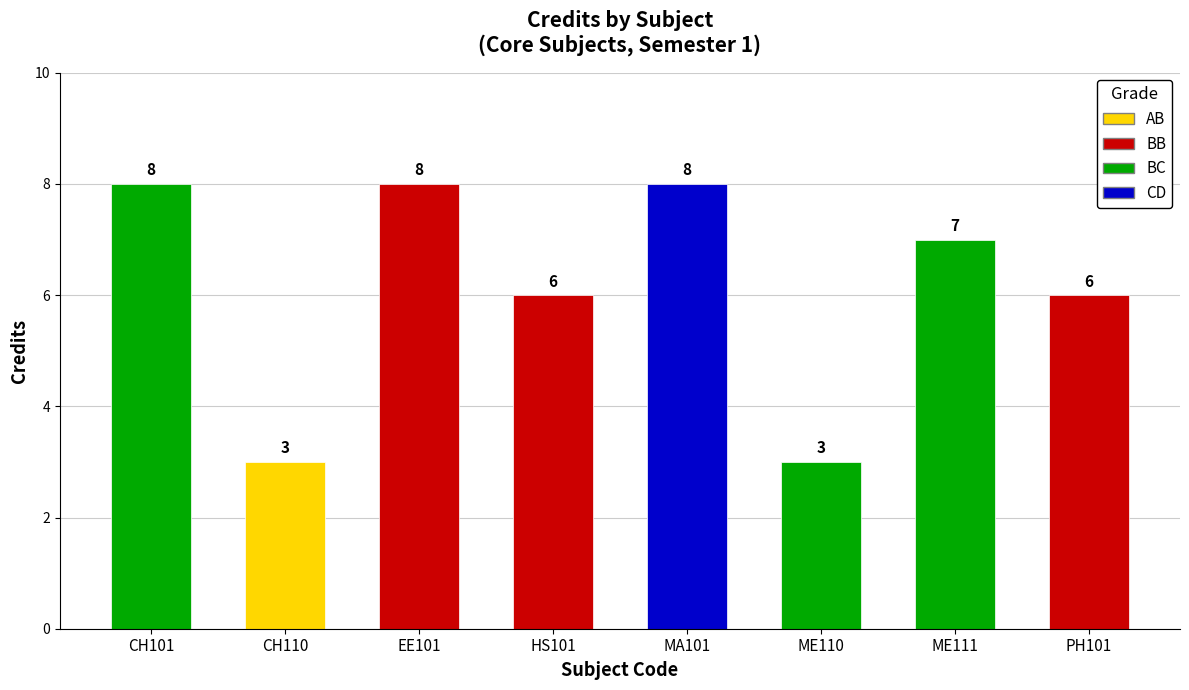

The value at HS101 is 6. True or false?

True